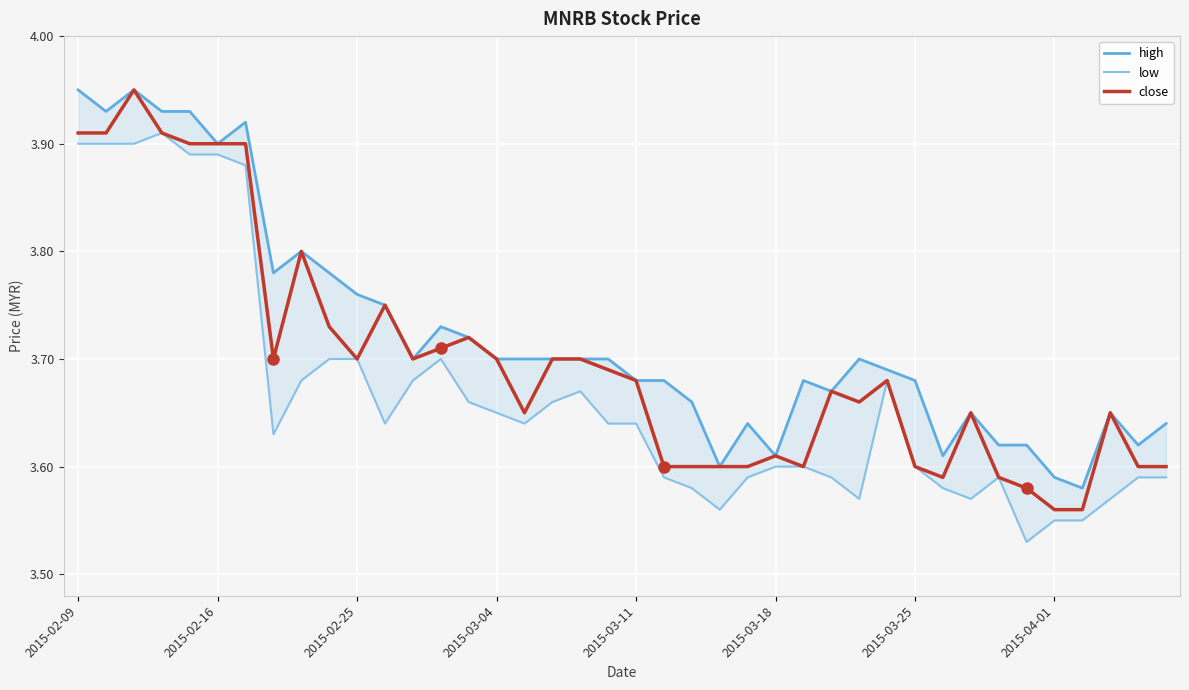

What are all the series names shown in the legend?

high, low, close